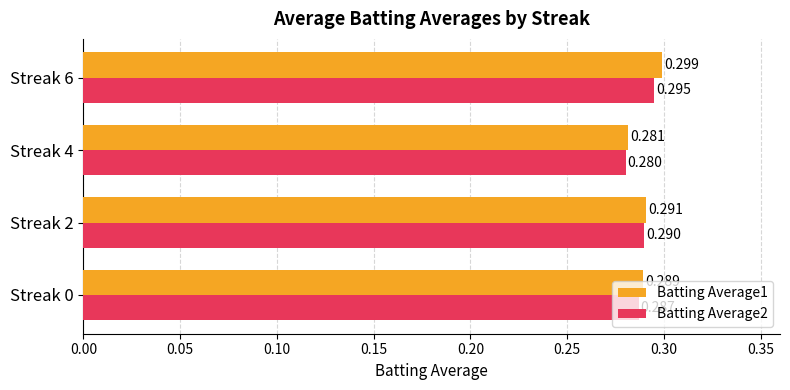

List the series in order of their peak value, lowest first.

Batting Average2, Batting Average1